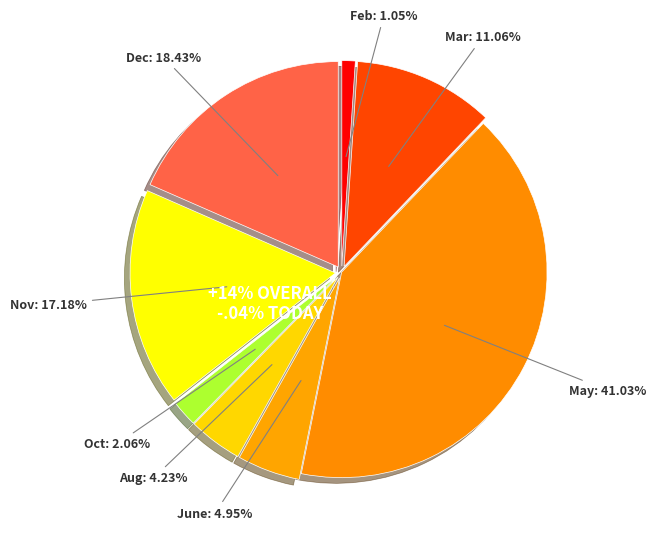

The May slice represents 41% of the pie. True or false?

True